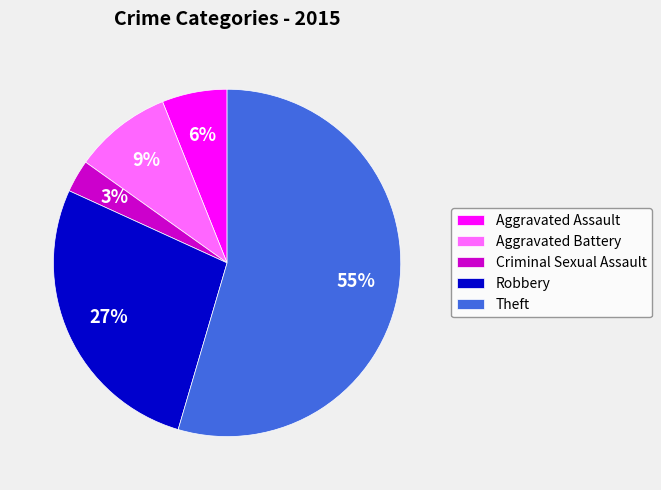

Between Aggravated Assault and Theft, which is larger?

Theft